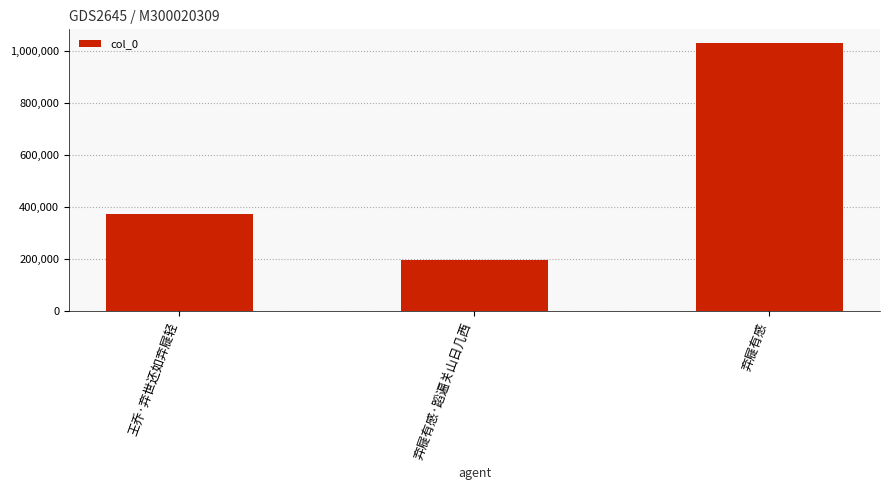

Reading right to left, list all the values displayed in this chart.

1029873	198675	374620